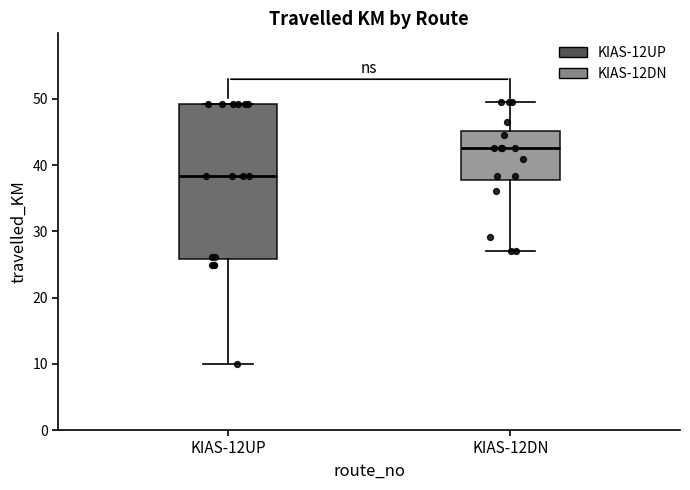

Where does the median line of the box for KIAS-12UP sit on the y-axis? The values are not printed on the chart, so give them approximately, as read against the axis.

38